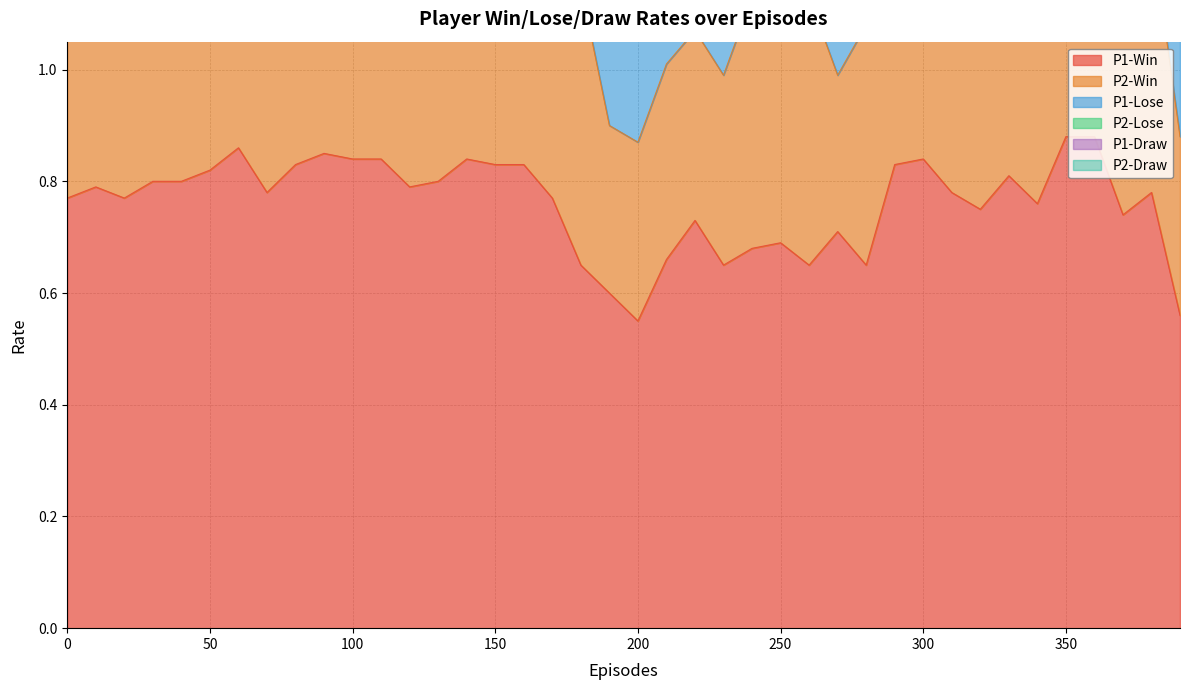

What is the sum of the P2-Win values at 340 and 320?

0.8